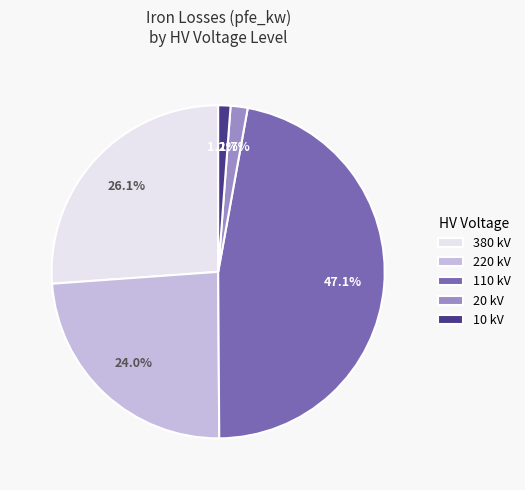

True or false: 110 kV accounts for 47% of the total.

True